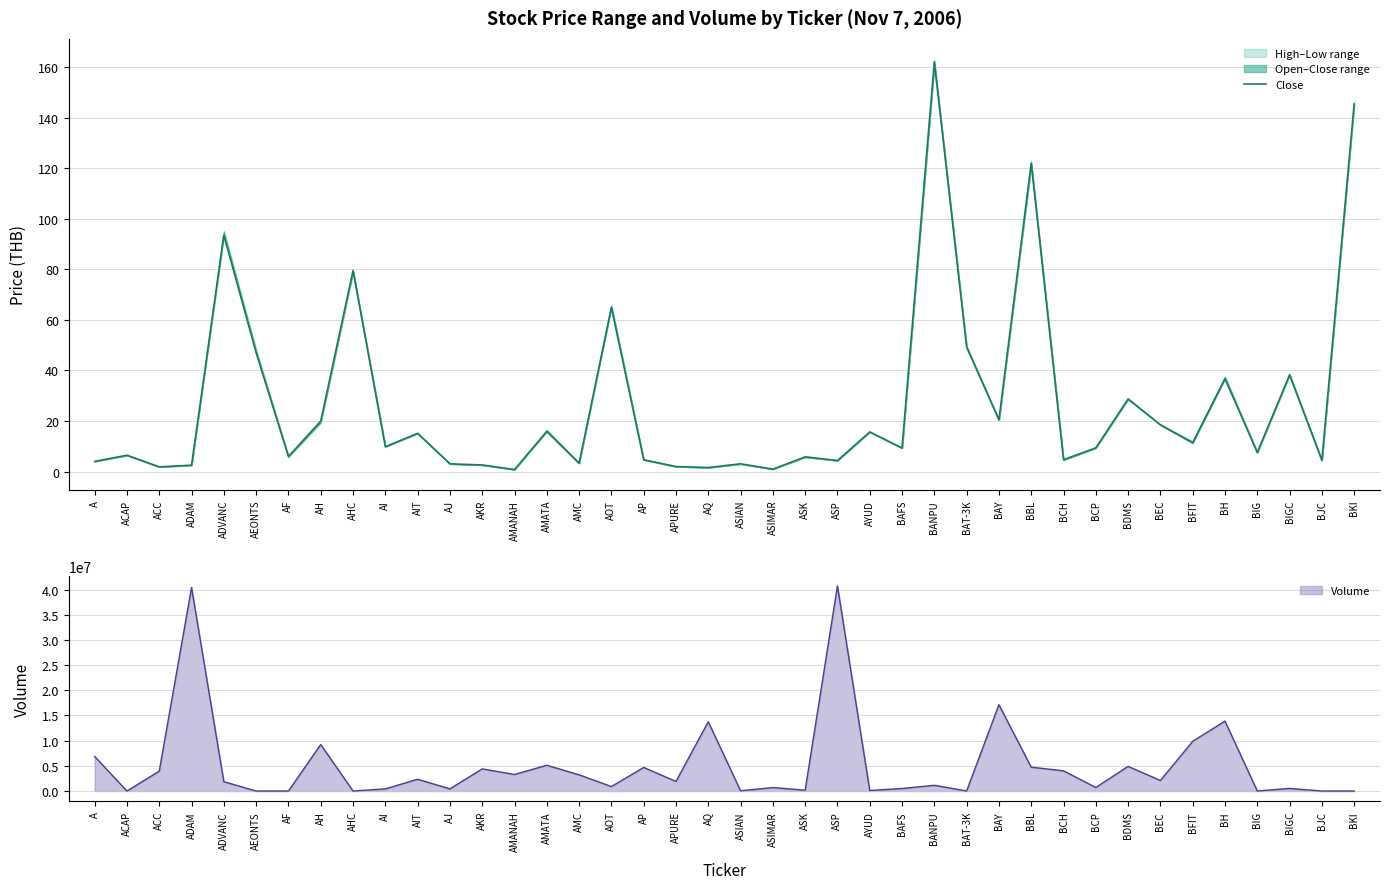

What is the minimum value for Close?

0.8